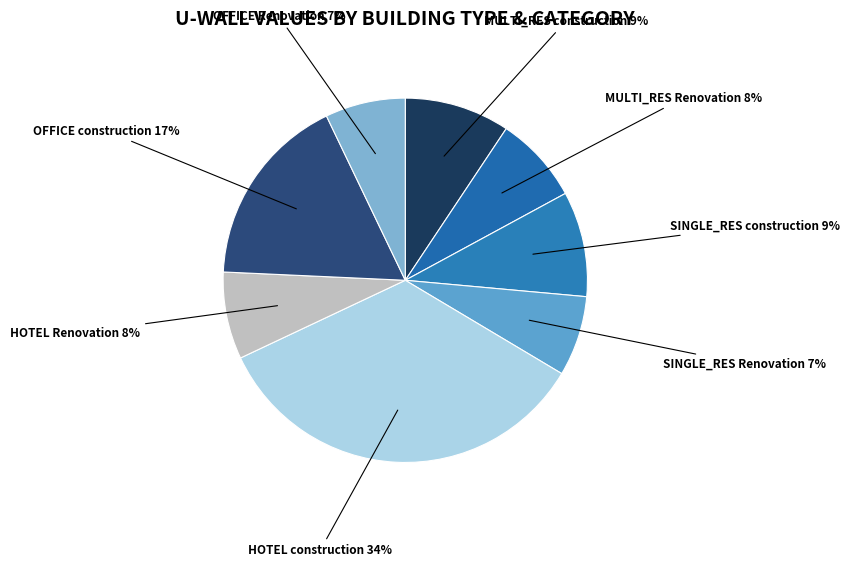

To the nearest percent, what is the average slice percentage?

12%